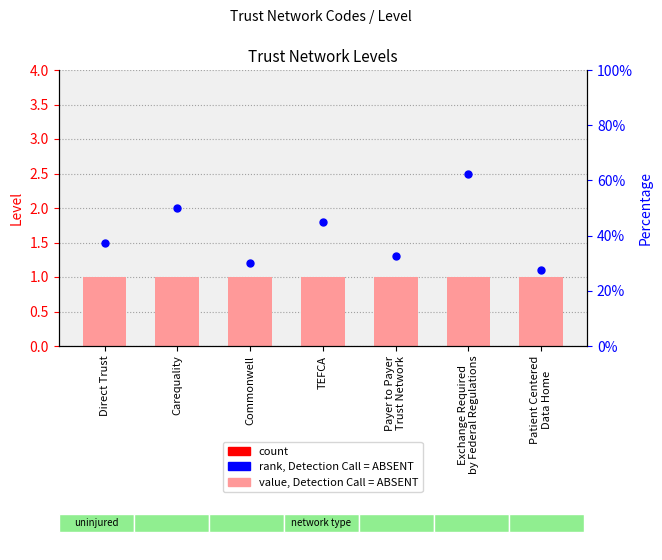

What is the total value across all series at Exchange Required
by Federal Regulations?

3.5